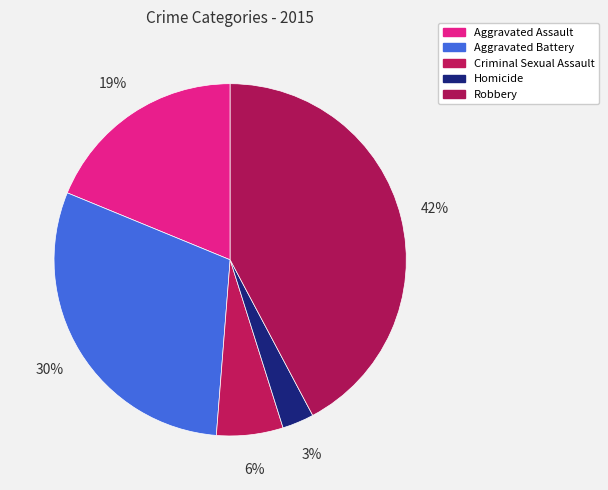

Rank the categories by value from lowest to highest.

Homicide, Criminal Sexual Assault, Aggravated Assault, Aggravated Battery, Robbery